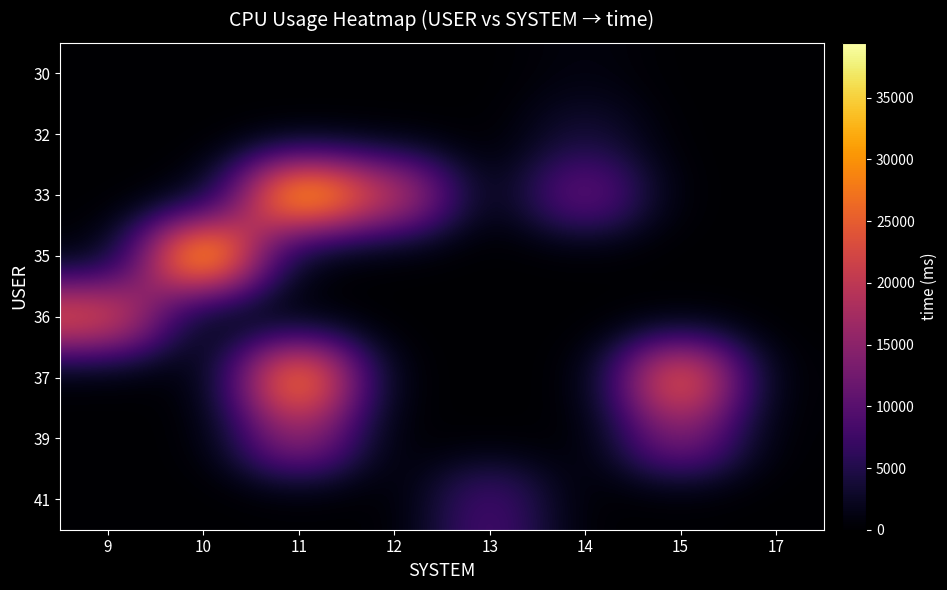

Which label corresponds to the smallest value in the chart?

9